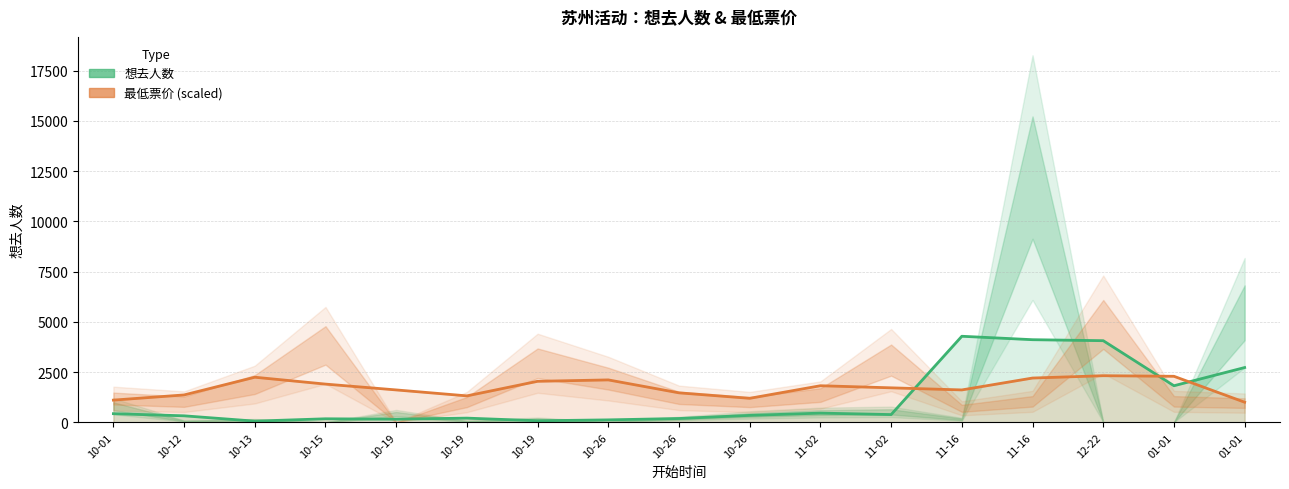

Rank the series at 11-02 from lowest to highest value.

想去人数, 最低票价 (scaled)